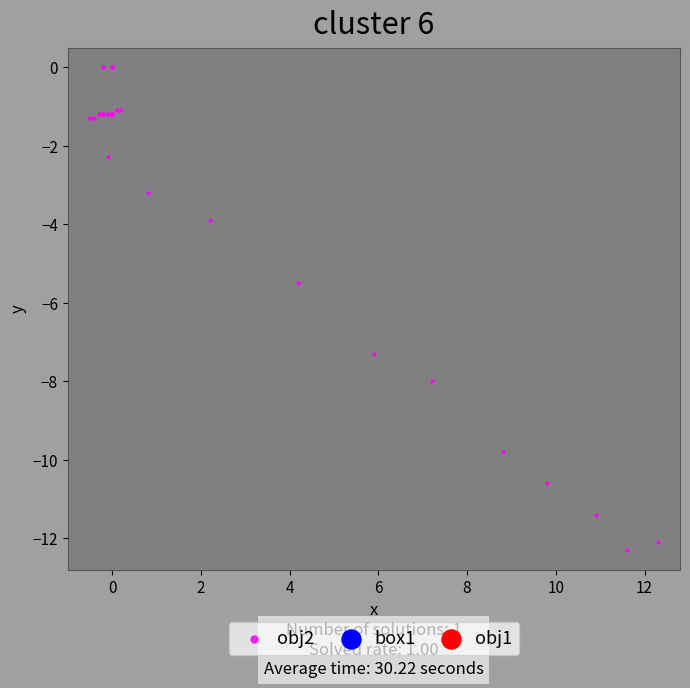

What Y value in the scatter plot is closest to -6?

-5.5